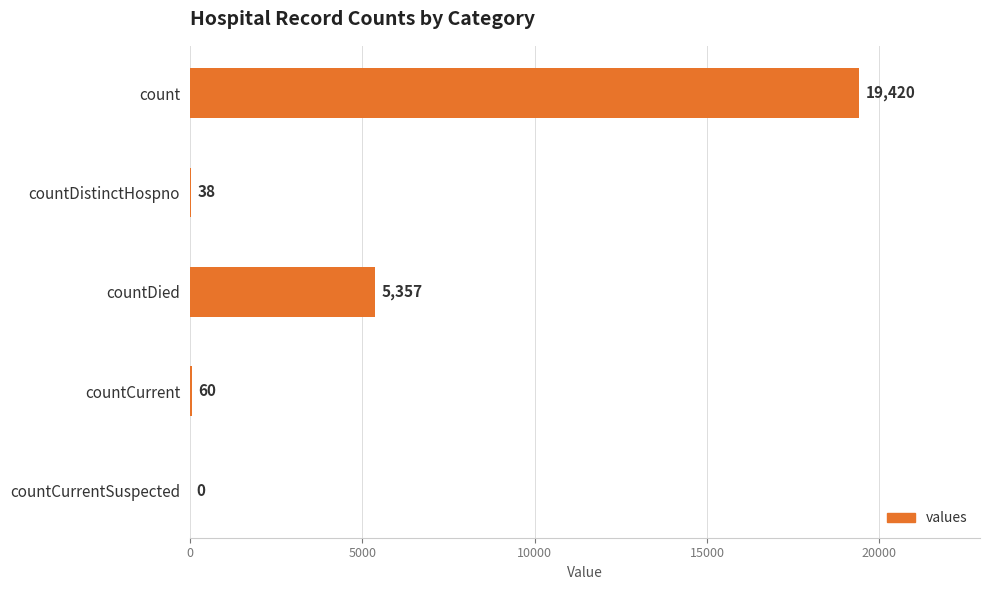

Reading bottom to top, what are all the values shown in this chart?

countCurrentSuspected=0	countCurrent=60	countDied=5357	countDistinctHospno=38	count=19420